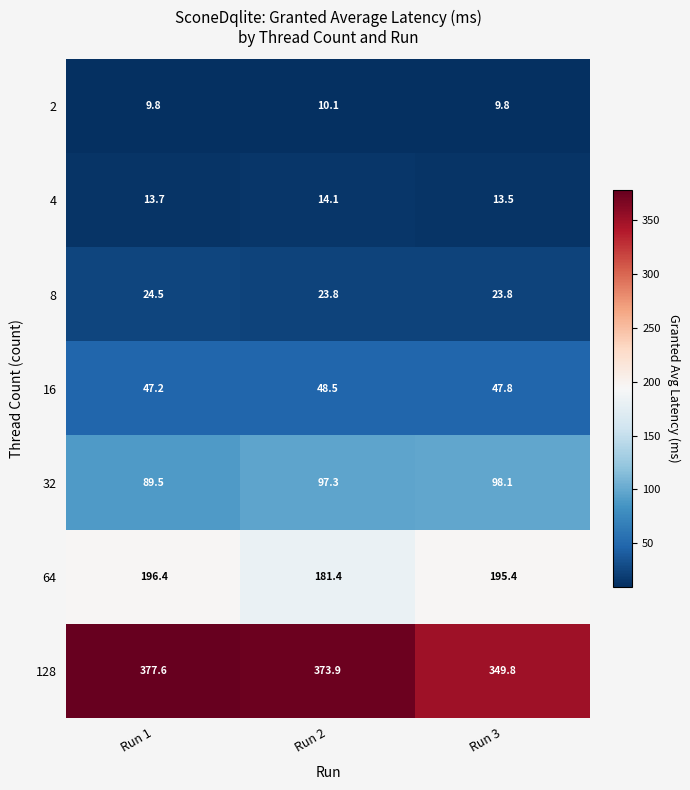

At Run 3, list the series in order from largest to smallest.

128, 64, 32, 16, 8, 4, 2